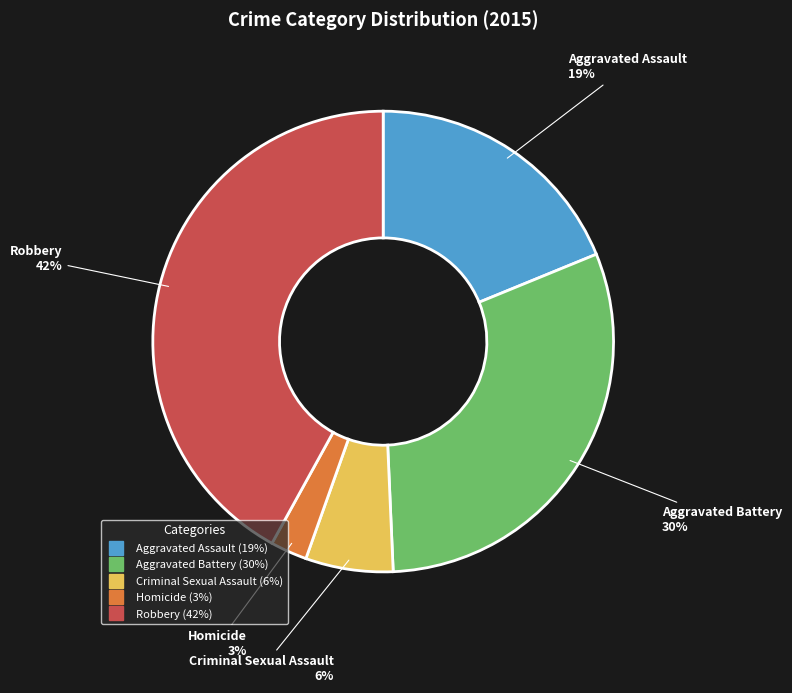

What percentage is the Aggravated Battery slice, to the nearest percent?

30%